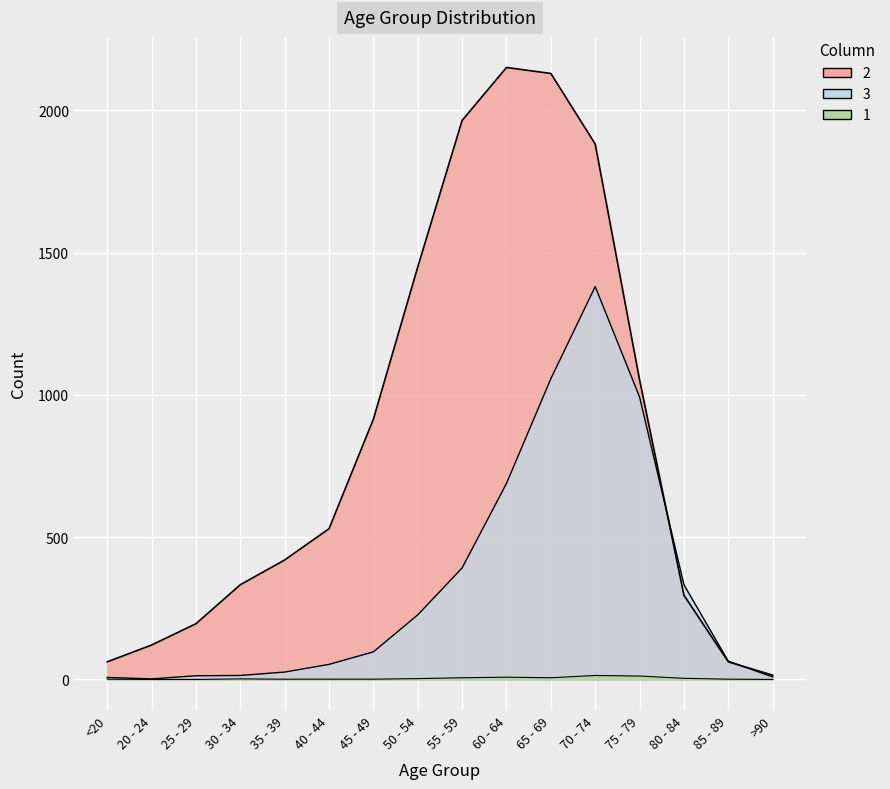

Which series has the widest spread of values?

2